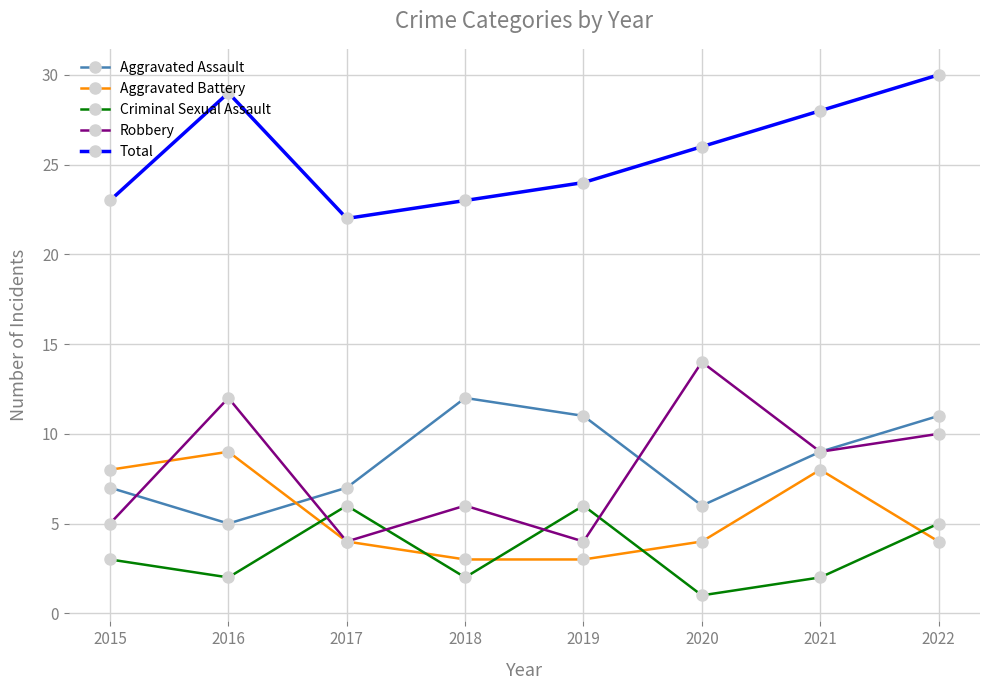

Where is the first local minimum for Criminal Sexual Assault?

2016